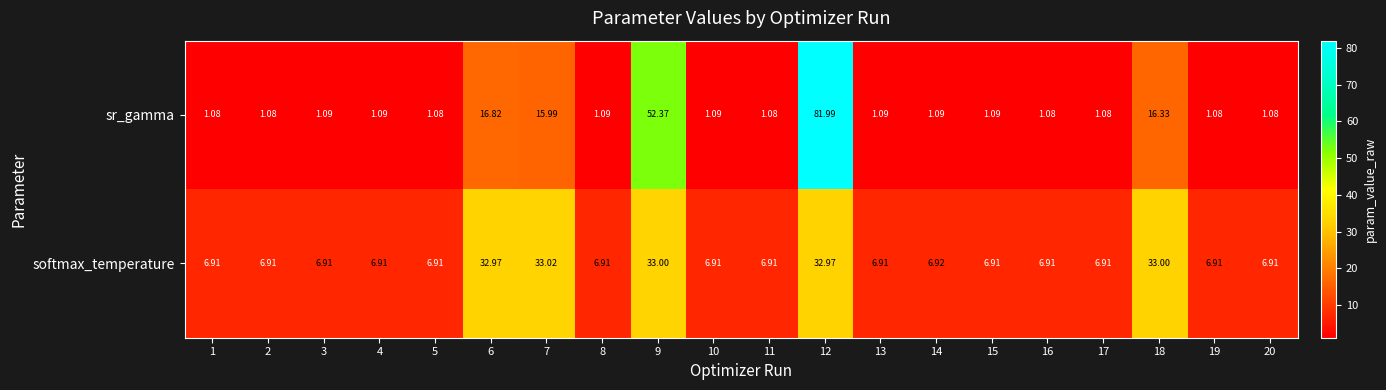

Is the value of softmax_temperature at 15 greater than the value of sr_gamma at 18?

No